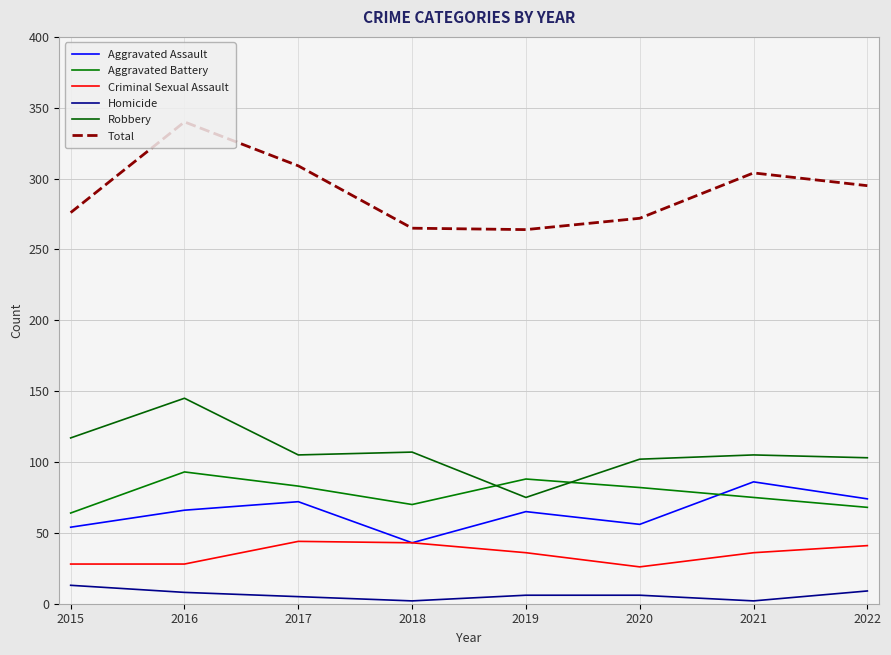

Is this an area chart (filled region under the line)?

No